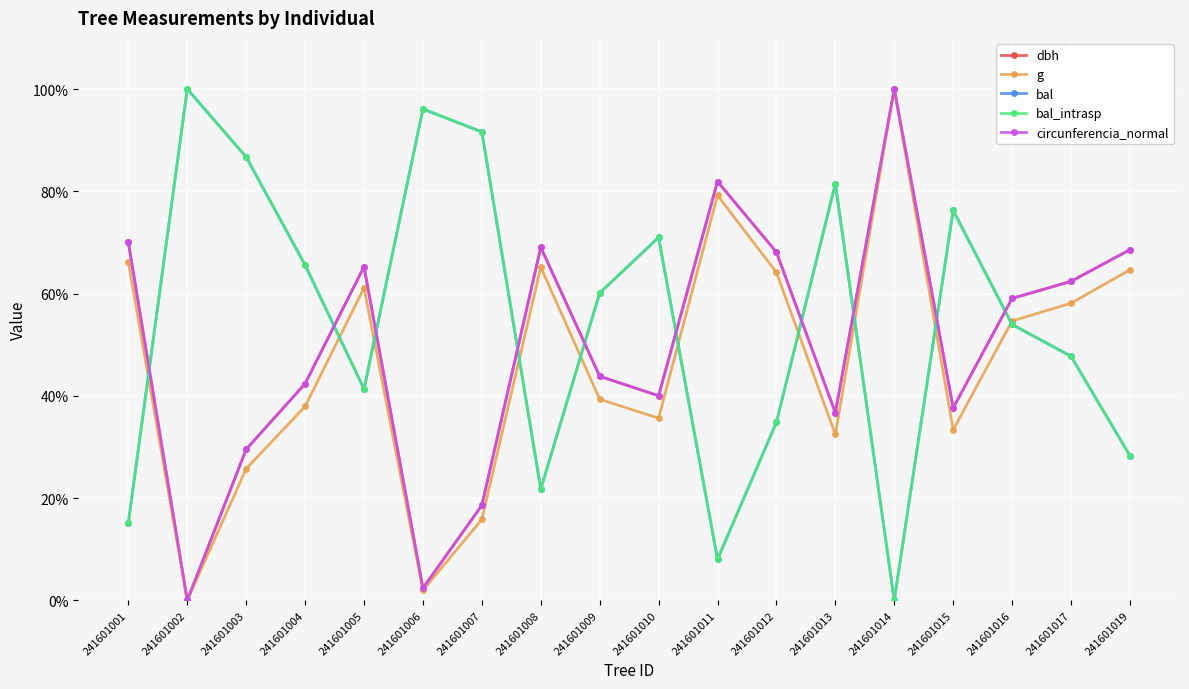

At how many categories does at least one series exceed 64?

15